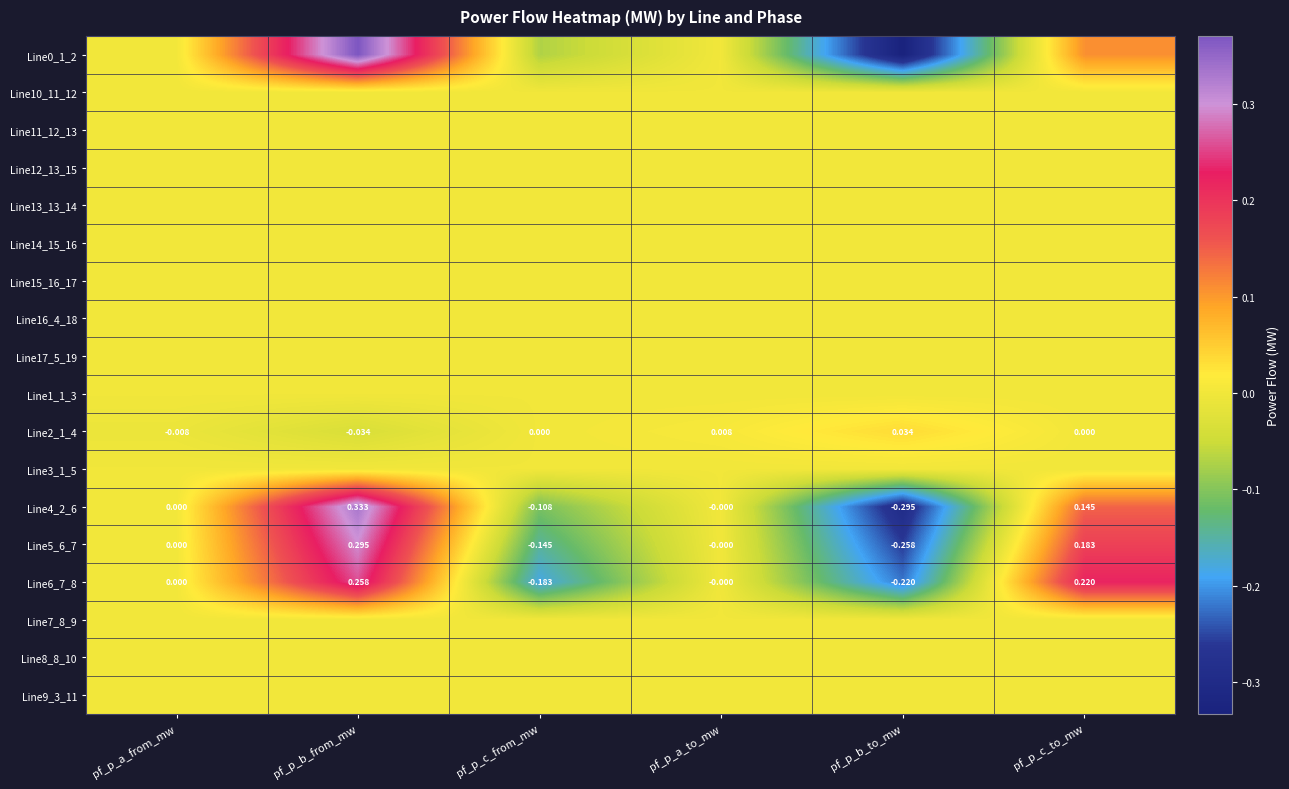

How many values in Line2_1_4 are below zero?

2